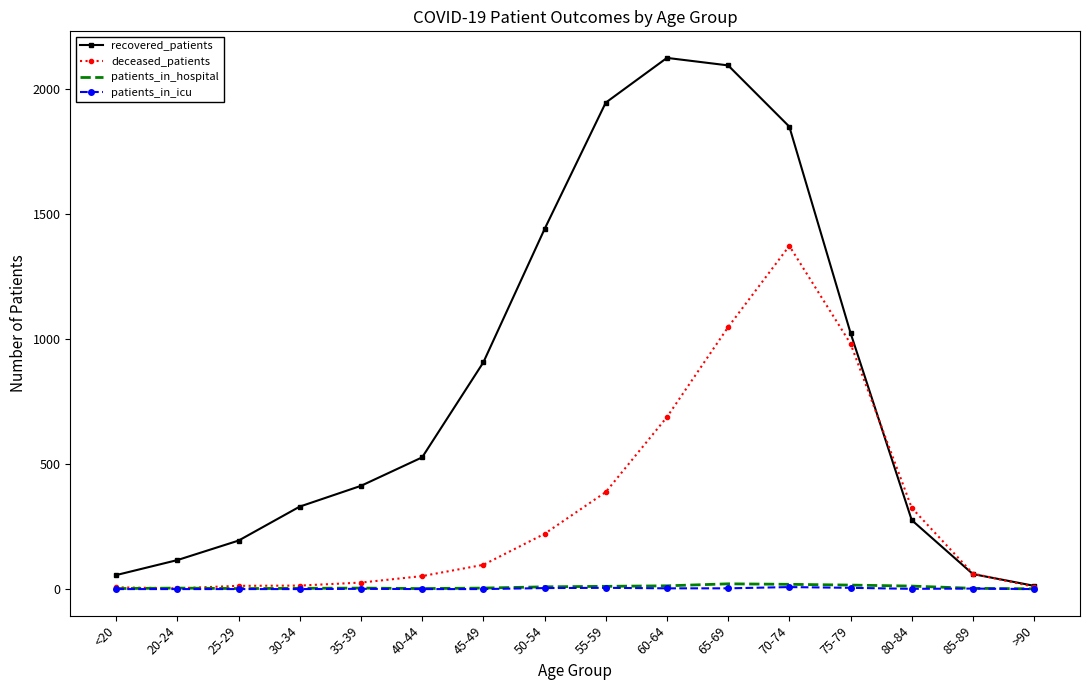

The value of recovered_patients at 70-74 is 1850. True or false?

True